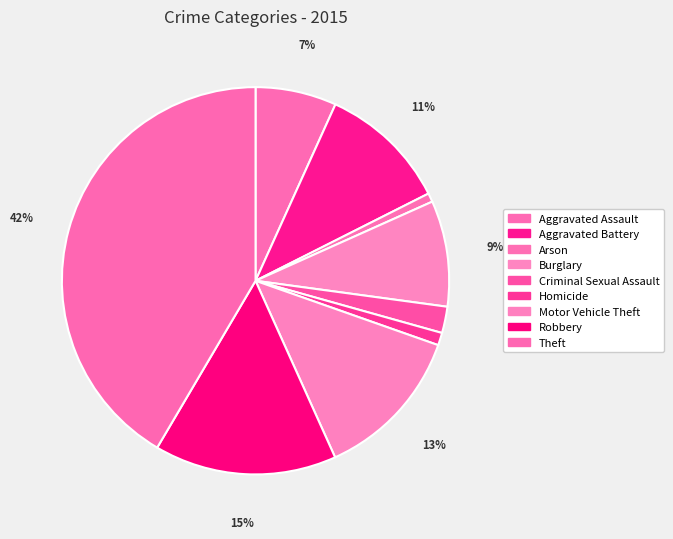

What percentage is NOT represented by Criminal Sexual Assault?

97.8%